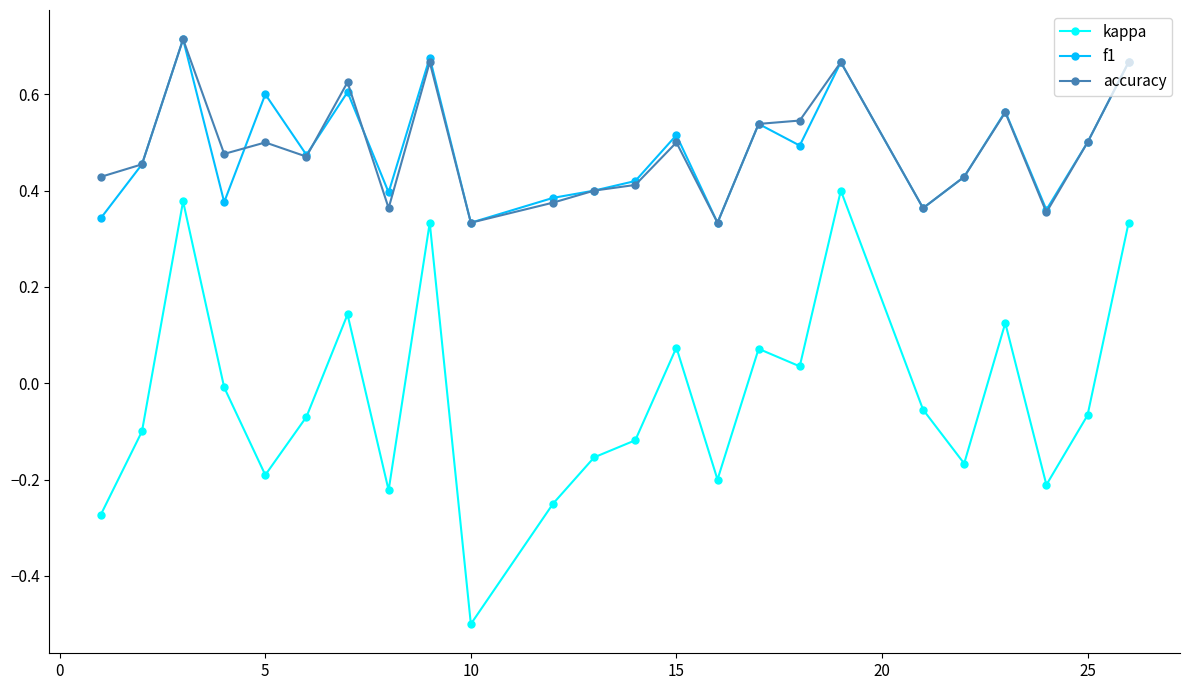

True or false: f1 has more than 2 interior local peaks.

True